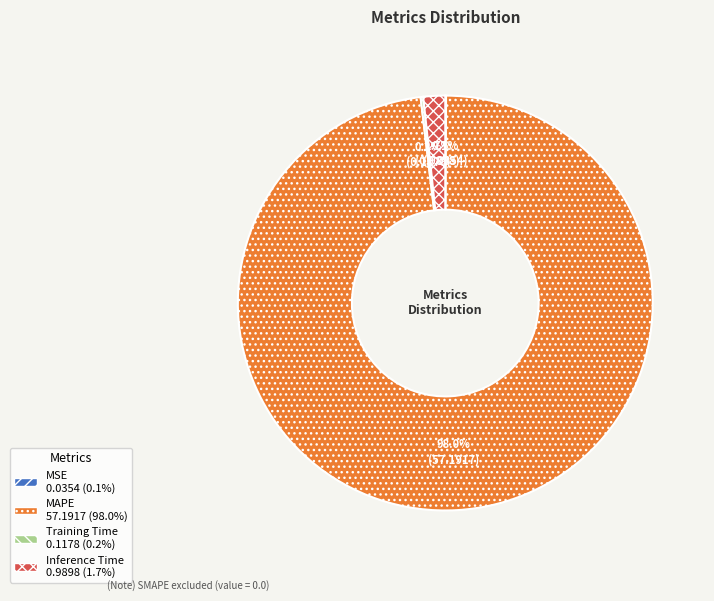

What is the largest slice in the pie chart?

MAPE